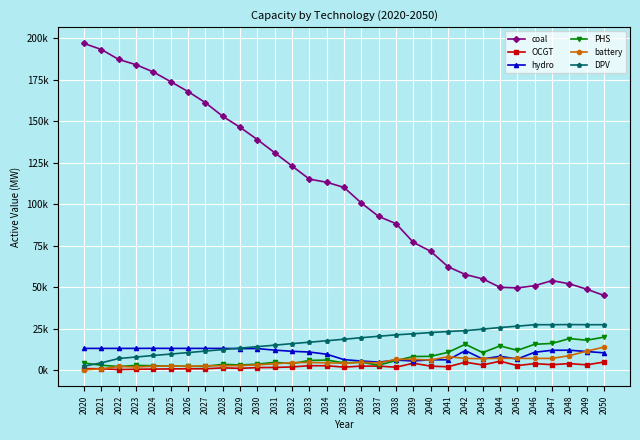

What are all the series names shown in the legend?

coal, OCGT, hydro, PHS, battery, DPV